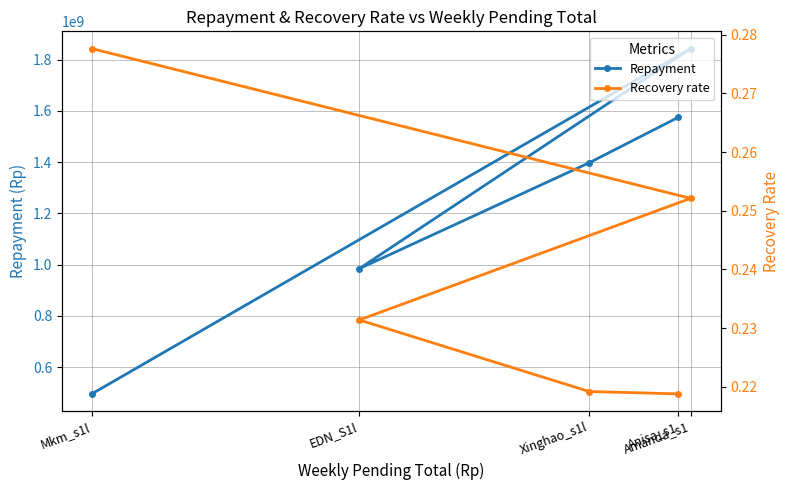

What is the spread (max minus min) of values at Amanda_s1?

1843140129.7